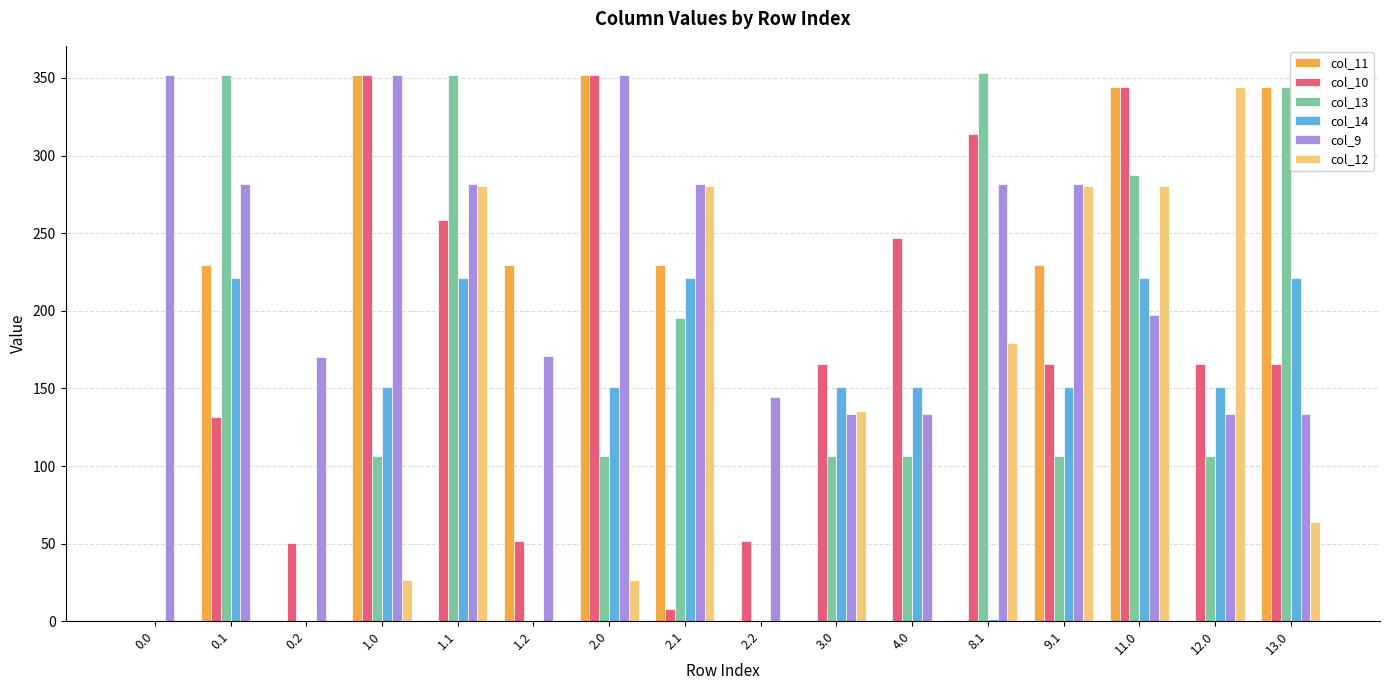

The value of col_12 at 1.2 is 0.0. True or false?

True